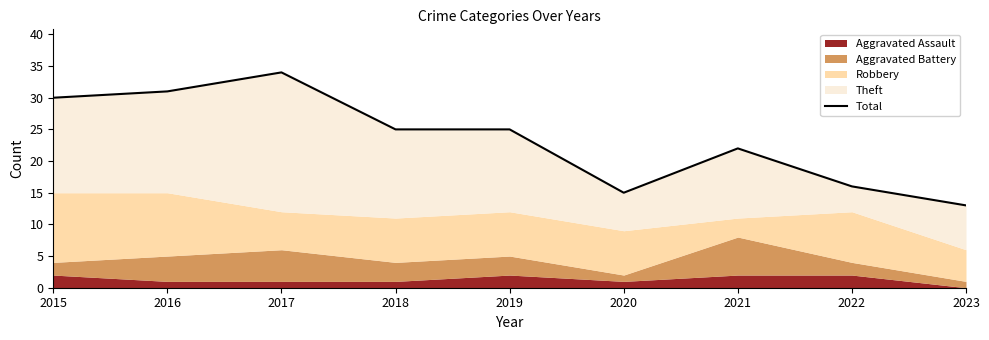

What is the sum of all values?

211